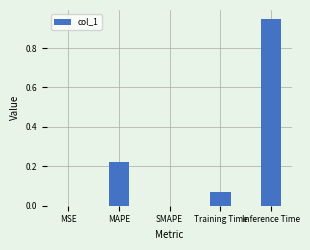

What is the change in value from MAPE to SMAPE?

-0.2